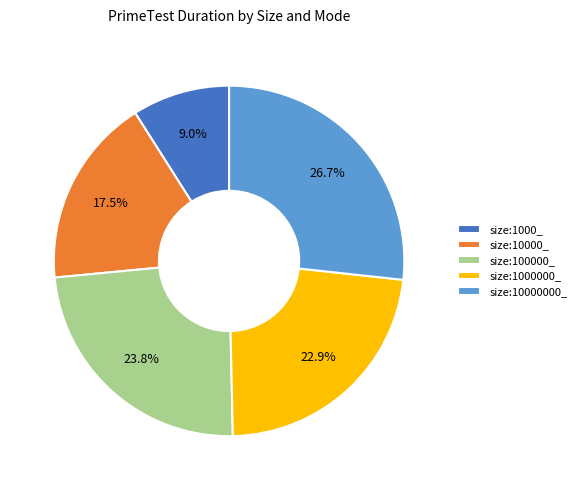

Rank the categories by value from lowest to highest.

size:1000_, size:10000_, size:1000000_, size:100000_, size:10000000_